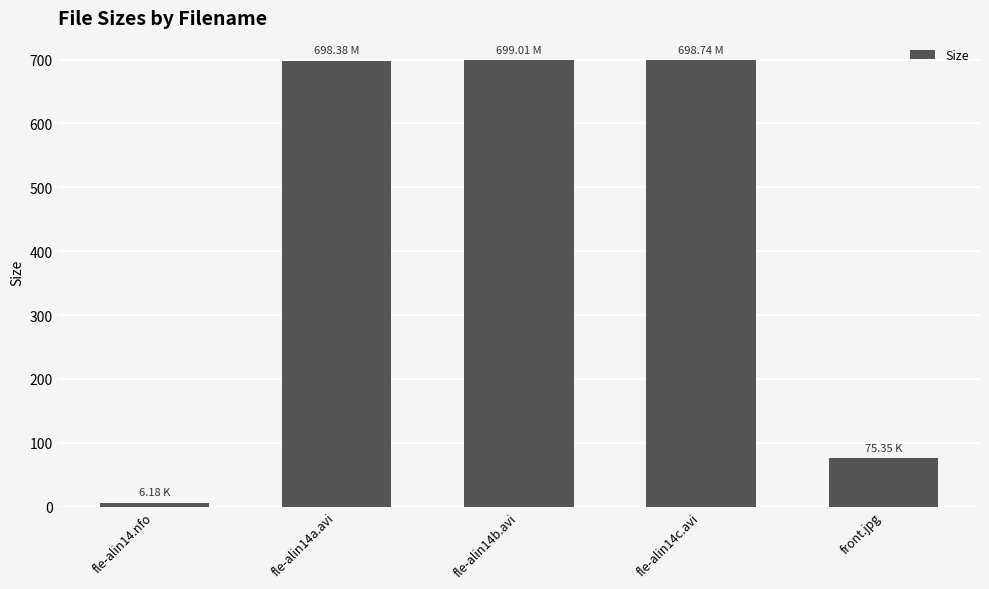

Between front.jpg and fle-alin14.nfo, which is larger?

front.jpg